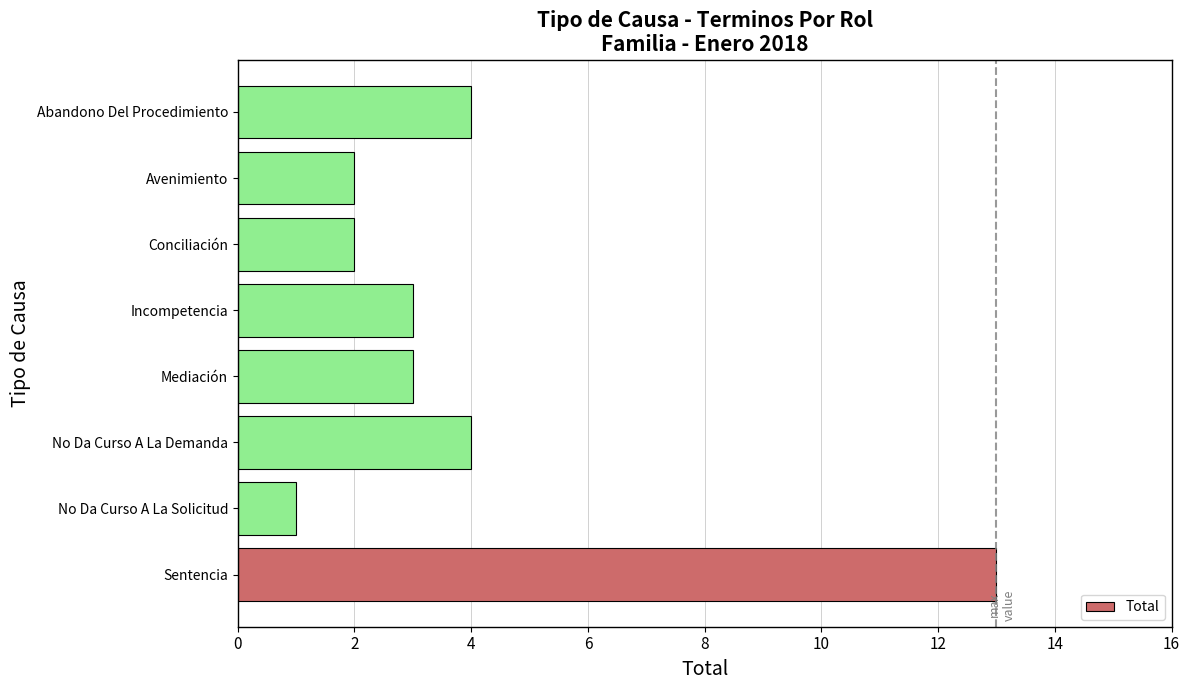

What is the difference between the values at Sentencia and Abandono Del Procedimiento?

9